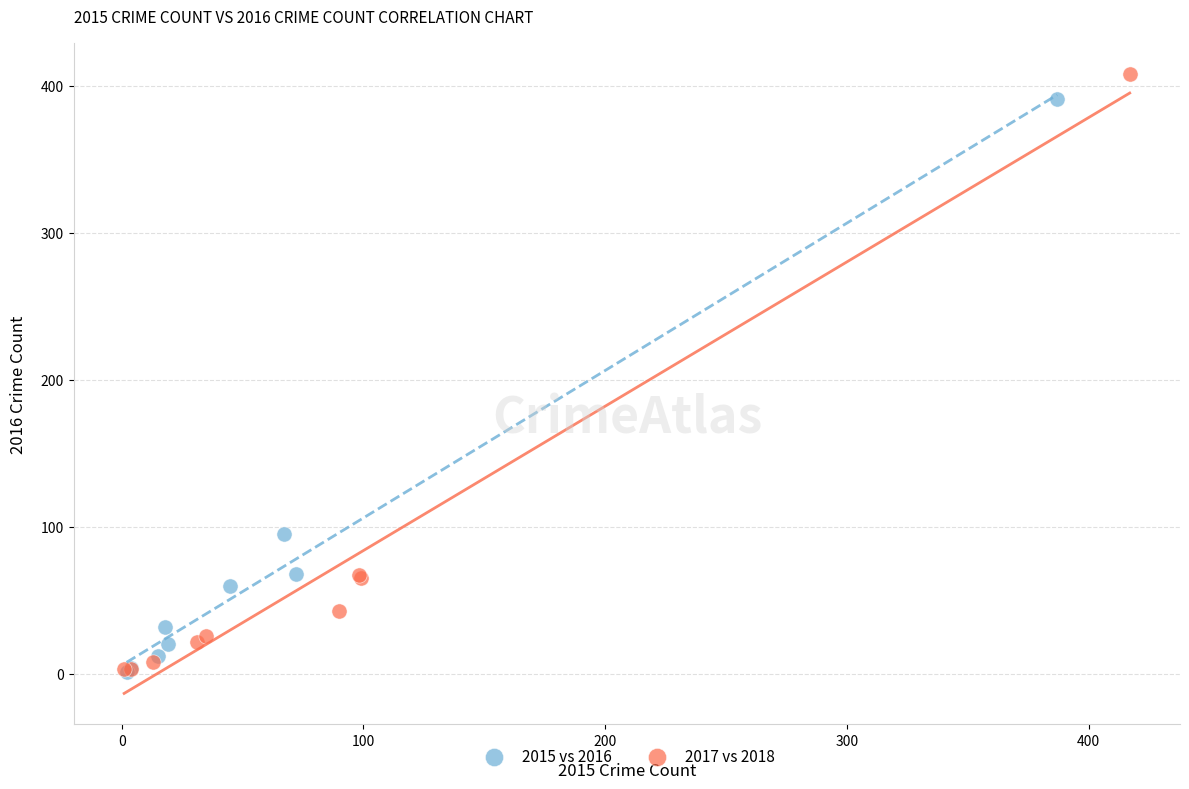

Which series has the largest Y range (max minus min)?

2017 vs 2018